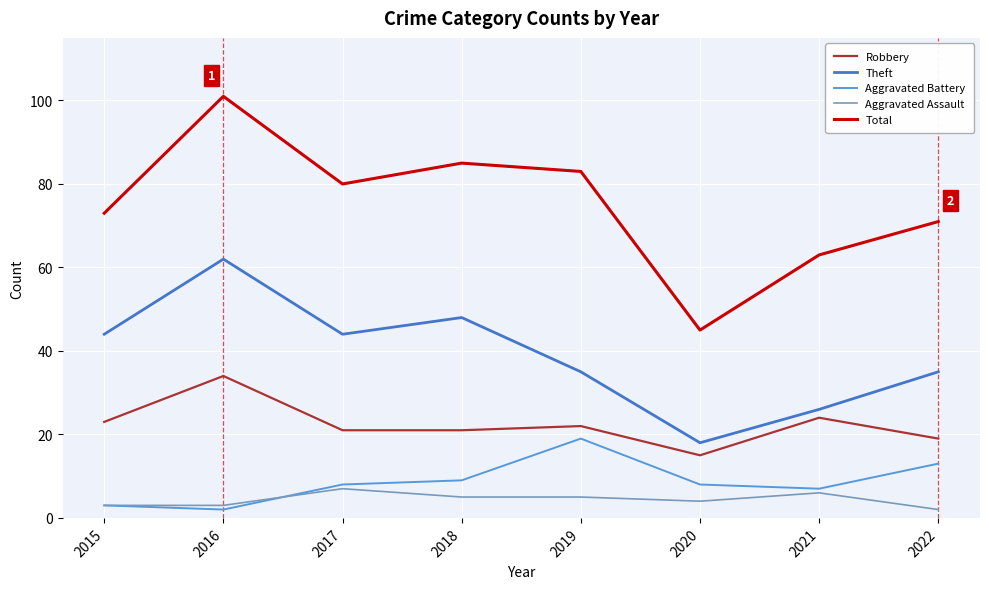

Count the Aggravated Assault values in the range 3 to 6.

6